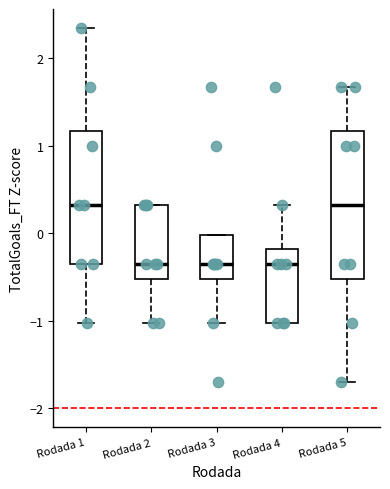

Reading left to right, read every box against the y-axis: the position of its median line, the range the box covers, and the ends of its whiskers. The values are not printed on the chart, so give them approximately, as read against the axis.

Rodada 1: median 0.3, box -0.4 to 1.2, whiskers -1.0 to 2.3
Rodada 2: median -0.4, box -0.5 to 0.3, whiskers -1.0 to 0.3
Rodada 3: median -0.4, box -0.5 to 0.0, whiskers -1.0 to 0.0
Rodada 4: median -0.4, box -1.0 to -0.2, whiskers -1.0 to 0.3
Rodada 5: median 0.3, box -0.5 to 1.2, whiskers -1.7 to 1.7